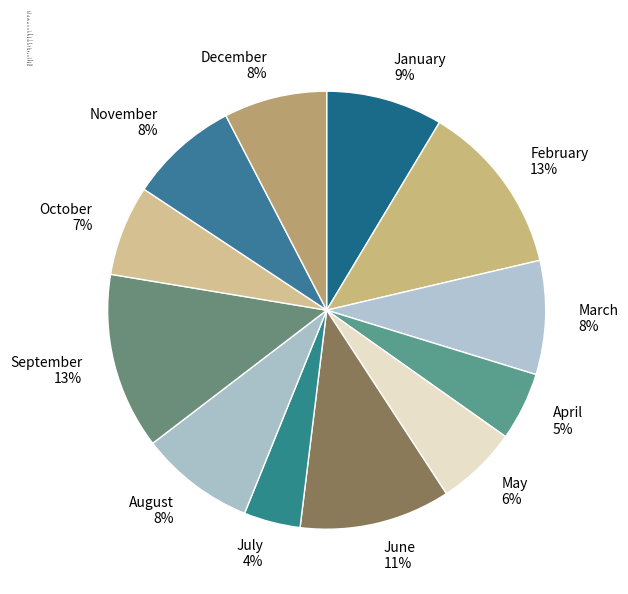

Is March the majority of the pie?

No